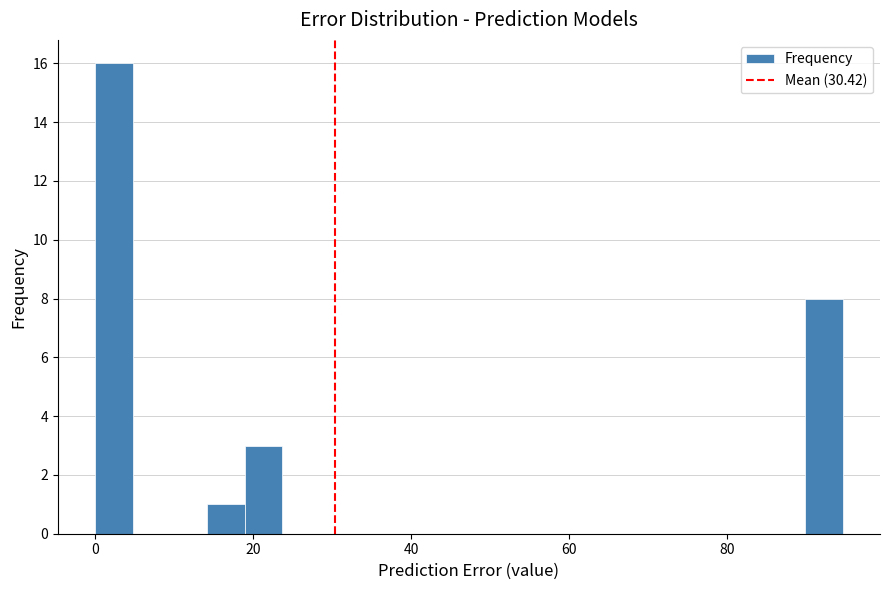

Around what value on the x-axis is the tallest bar? Give the approximate position of its centre, as read against the axis.

2